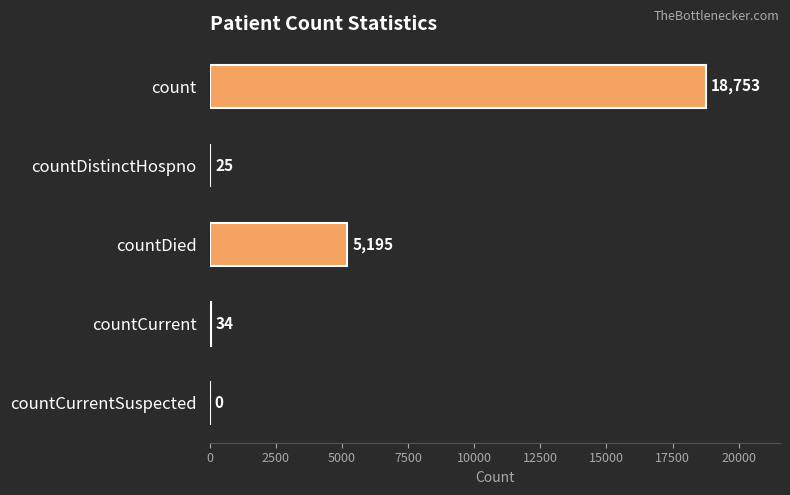

Between countCurrent and countDied, which is larger?

countDied